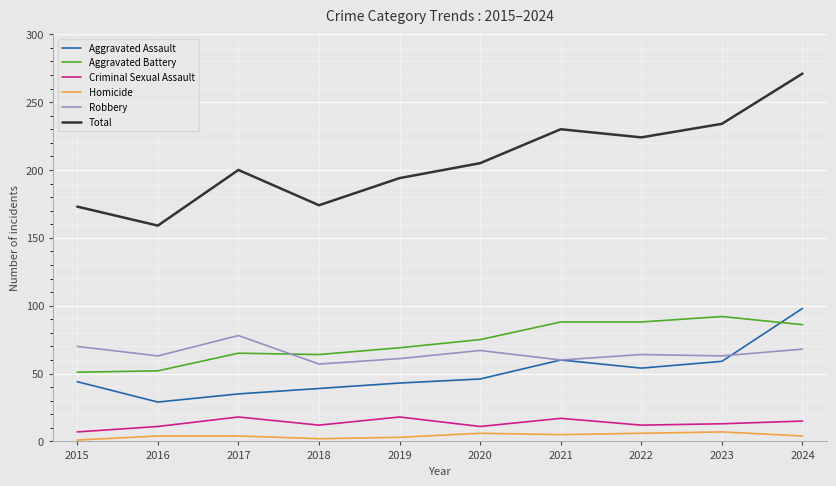

What is the approximate value of Criminal Sexual Assault at 2020?

11